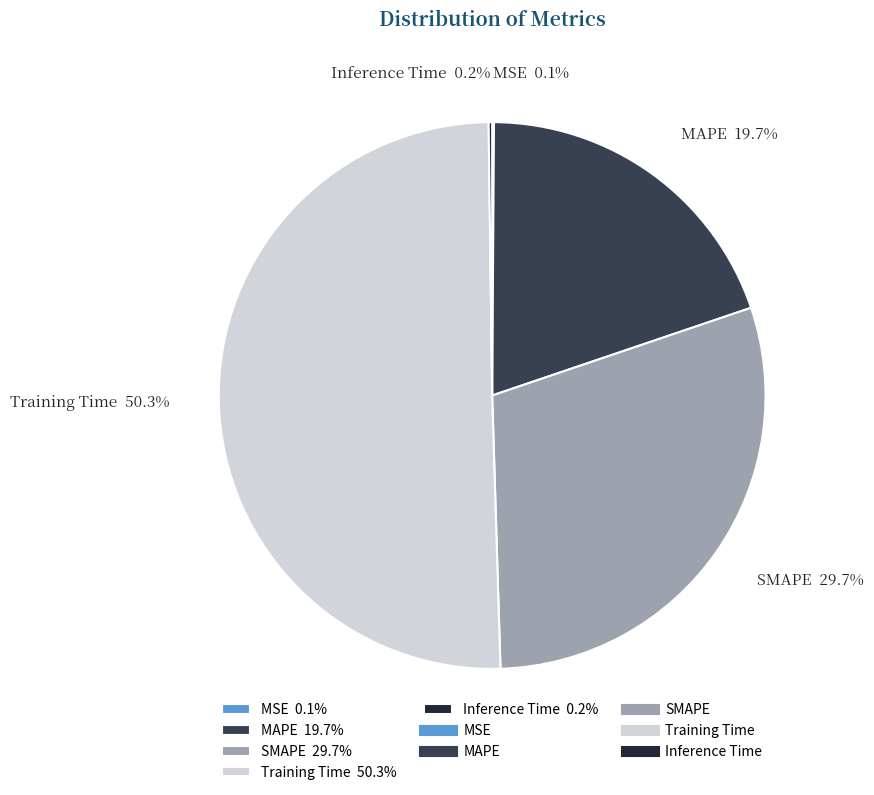

Between SMAPE 29.7% and Training Time 50.3%, which is larger?

Training Time 50.3%